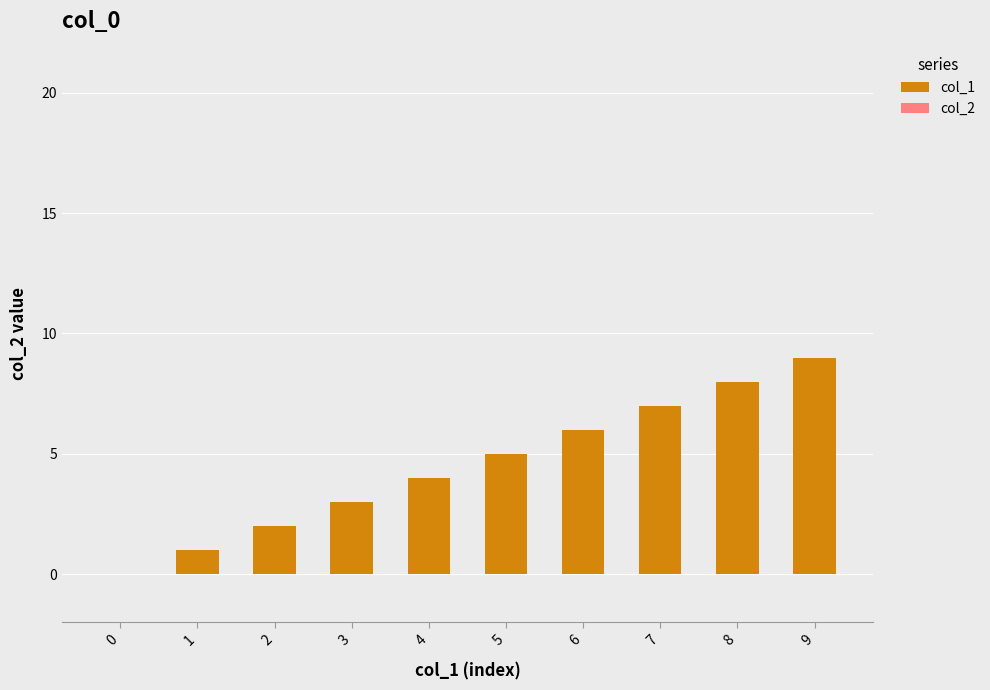

True or false: the data shows 4 at 0.

False